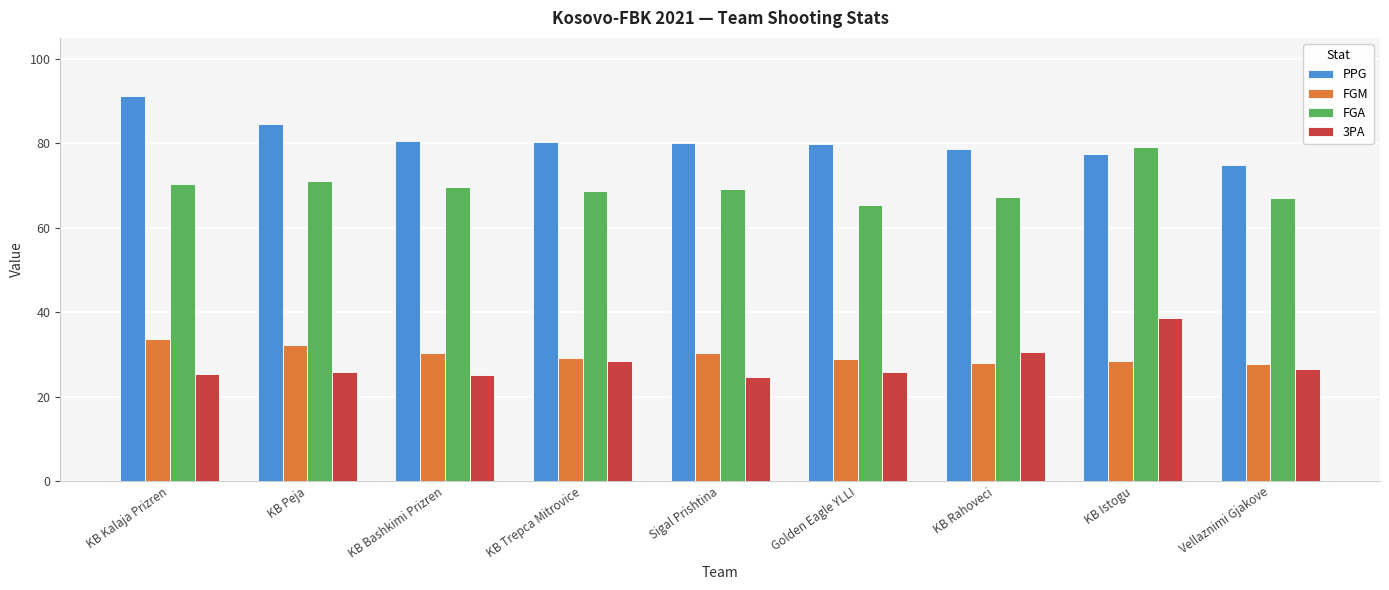

Count the number of data series in this chart.

4